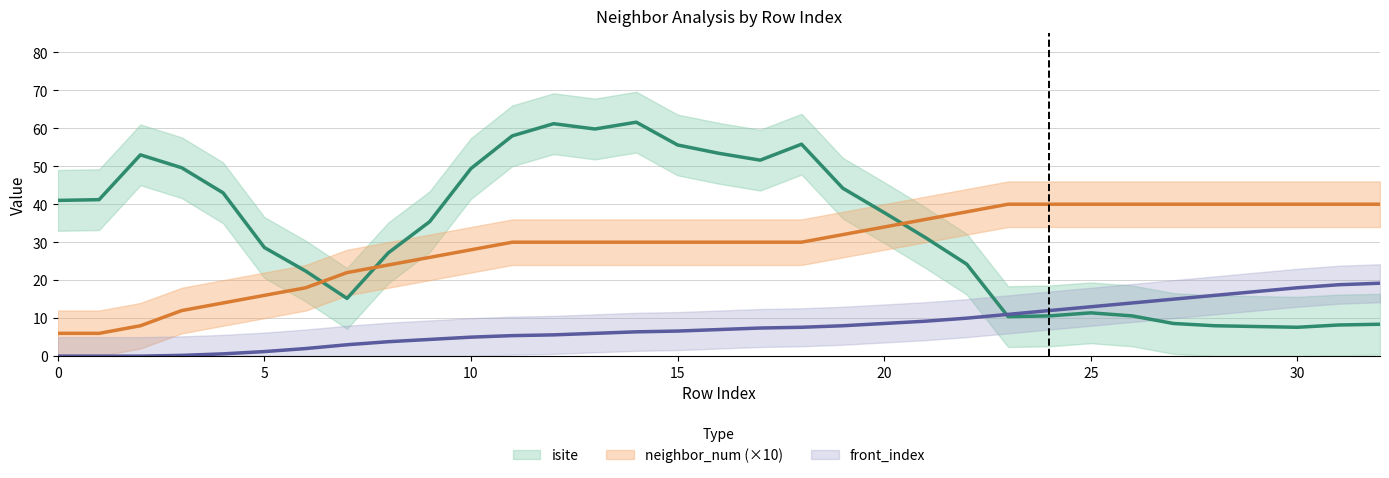

True or false: front_index and neighbor_num (×10) intersect in this chart.

False